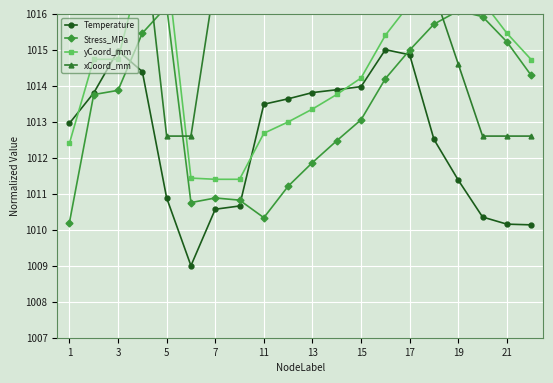

True or false: Temperature has a value of 408.5 at 1.

False